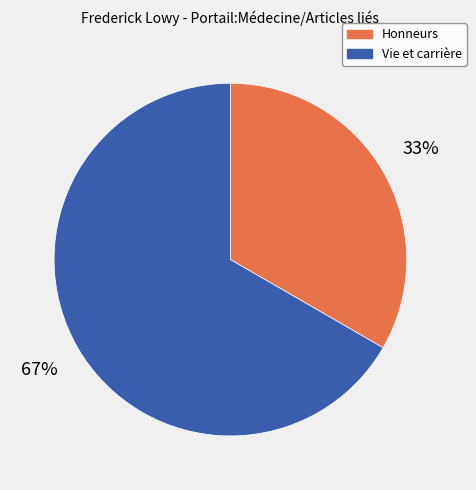

Rank the categories by value from highest to lowest.

Vie et carrière, Honneurs